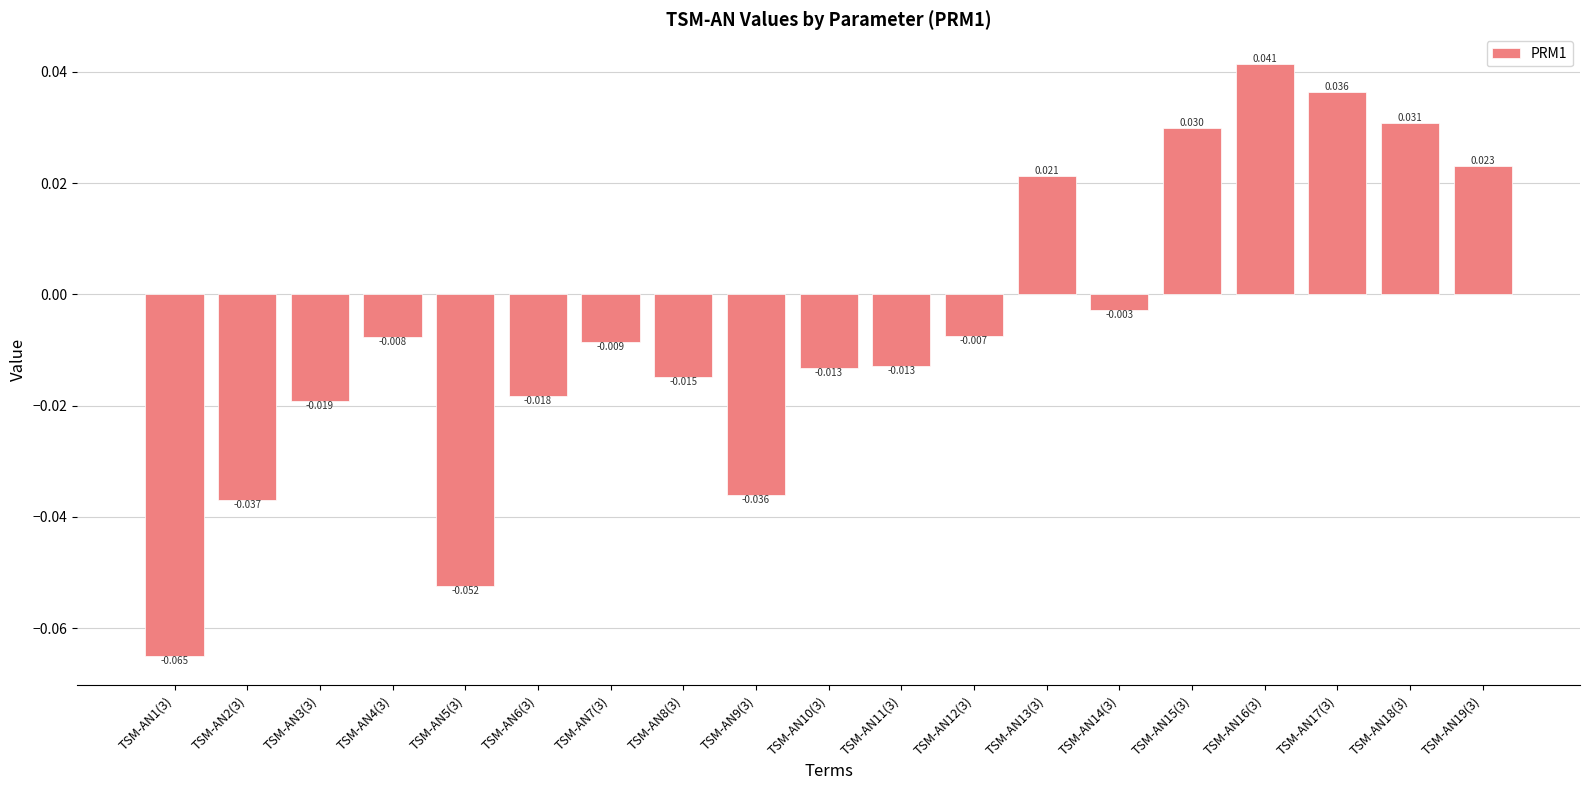

Are the bars horizontal?

No